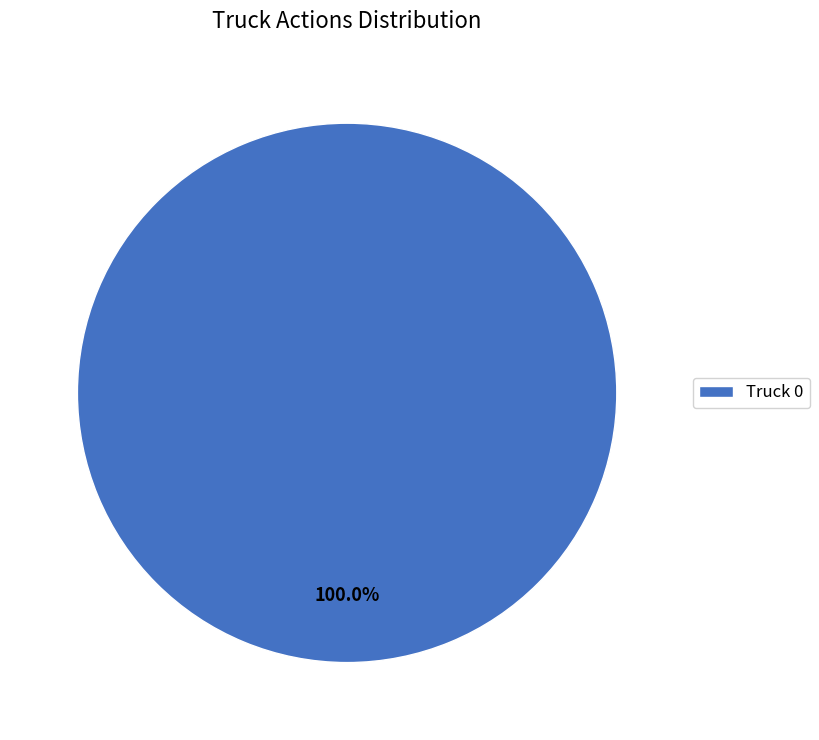

Is there any slice that represents more than half of the pie?

Yes